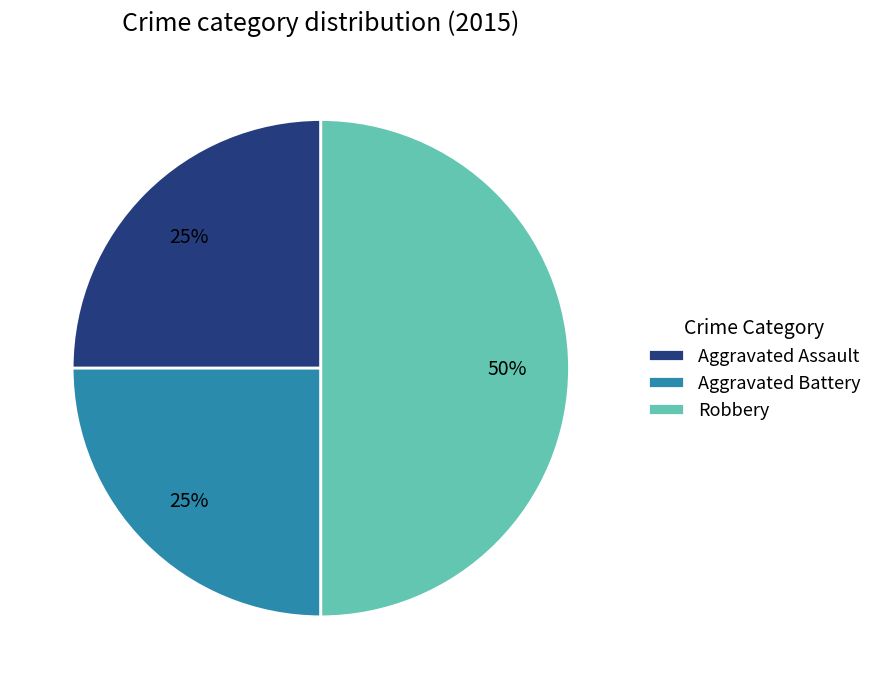

Is Aggravated Assault the majority of the pie?

No